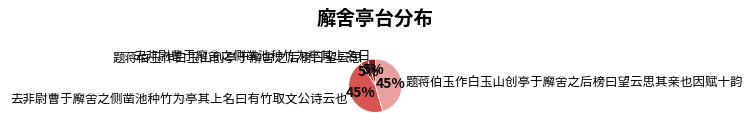

True or false: 去非尉曹于廨舍之侧凿池种竹为亭其上名日 accounts for 5% of the total.

True